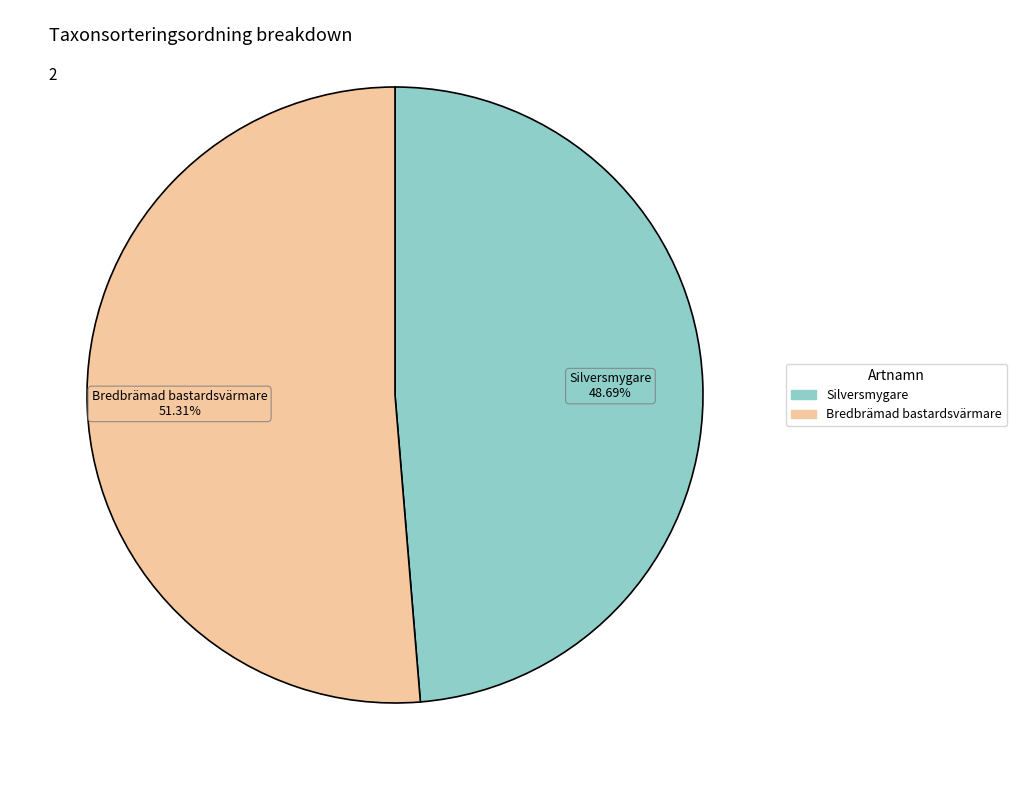

Is there any slice that represents more than half of the pie?

Yes